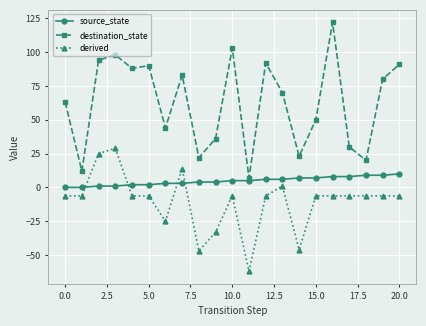

Reading right to left, list all the values displayed in this chart.

source_state: 10.0	9.0	9.0	8.0	8.0	7.0	7.0	6.0	6.0	5.0	5.0	4.0	4.0	3.0	3.0	2.0	2.0	1.0	1.0	0.0	0.0
destination_state: 91.0	80.0	20.0	30.0	122.0	50.0	23.0	70.0	92.0	7.0	103.0	36.0	22.0	83.0	44.0	90.0	88.0	98.0	94.0	12.0	63.0
derived: -6.3	-6.3	-6.3	-6.3	-6.3	-6.3	-46.0	1.0	-6.3	-62.0	-6.3	-33.0	-47.0	14.0	-25.0	-6.3	-6.3	29.0	25.0	-6.3	-6.3